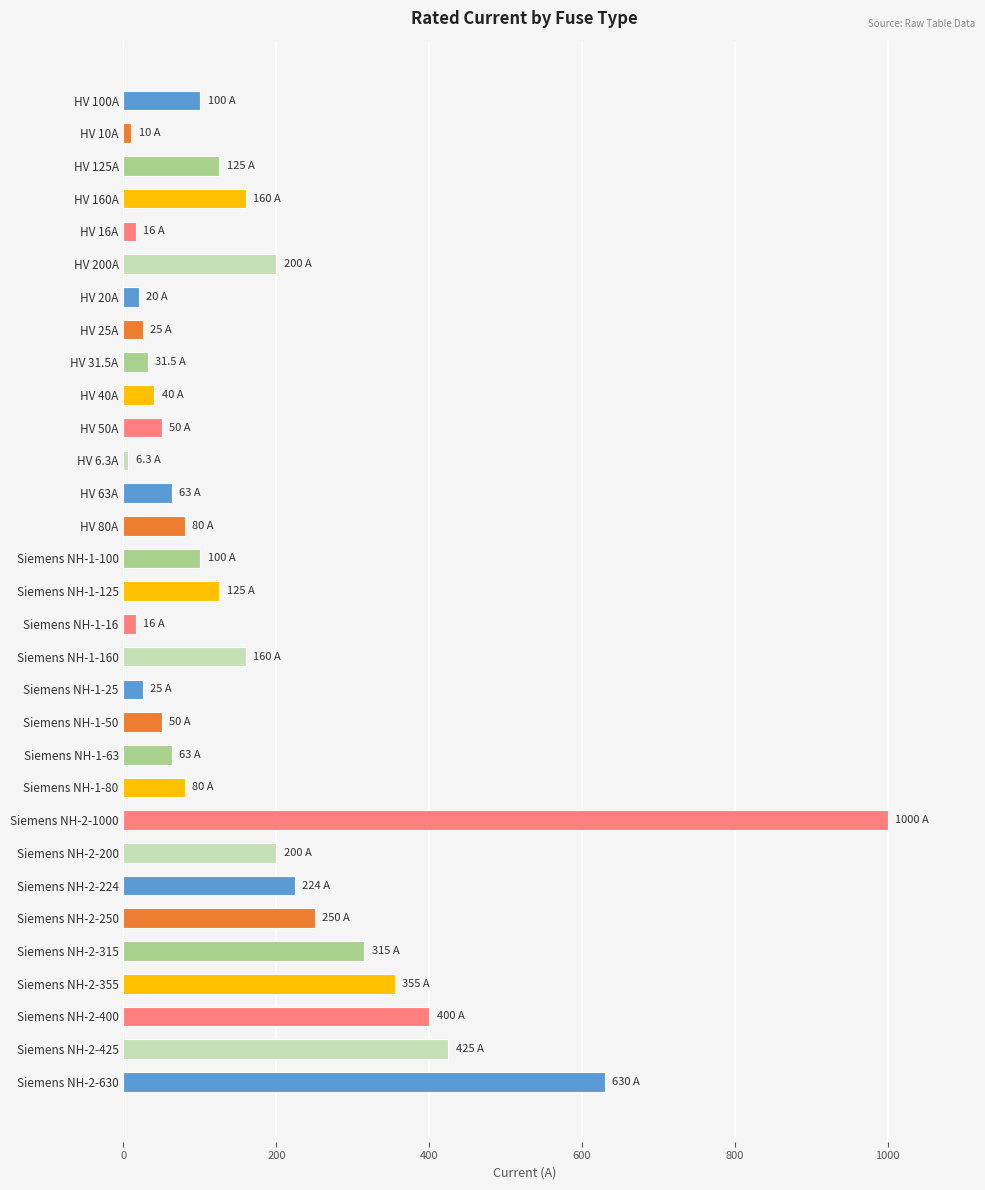

Does the chart contain stacked bars?

No